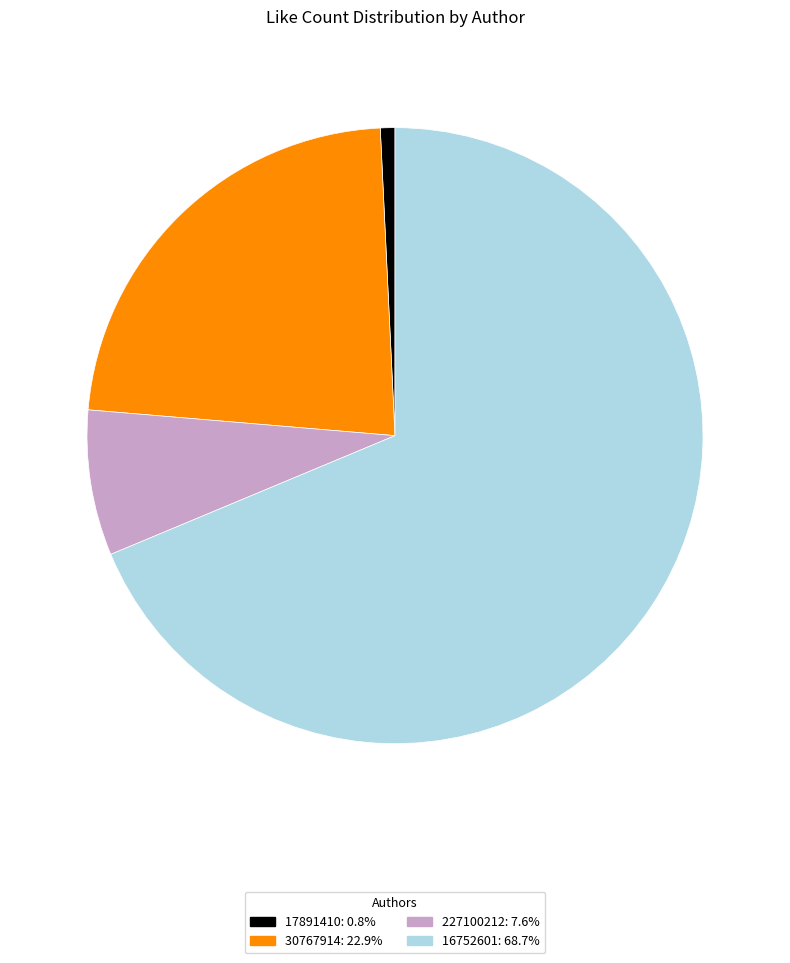

Which slice is the smallest?

17891410